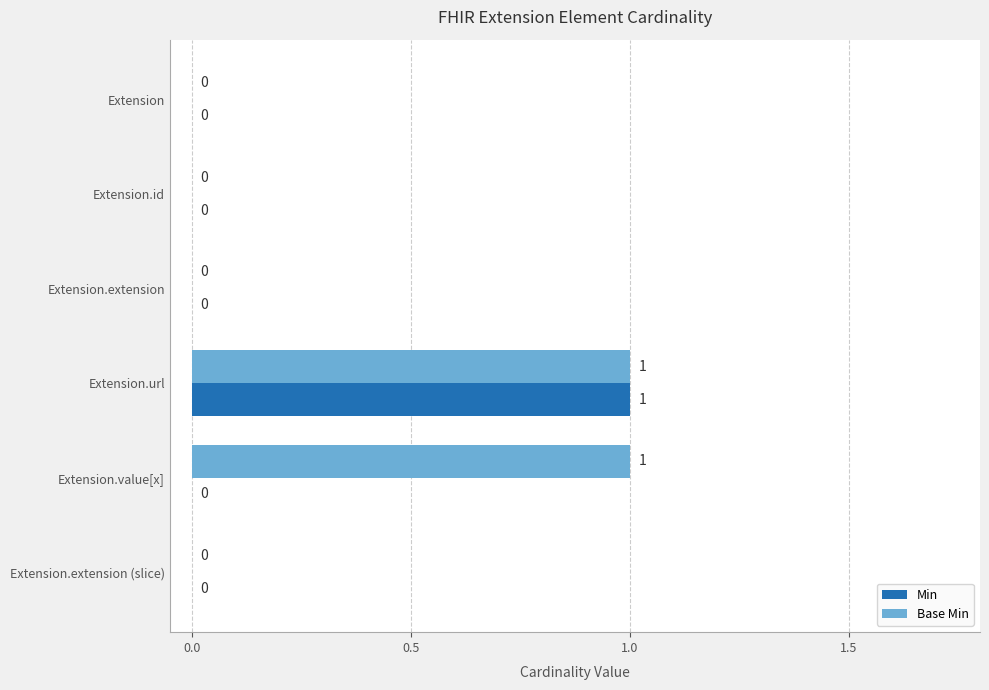

How many Min values are between 0 and 1?

6